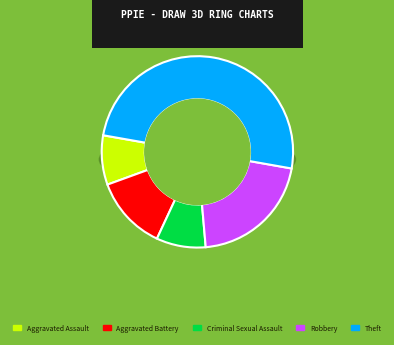

Which has a higher value, Theft or Robbery?

Theft